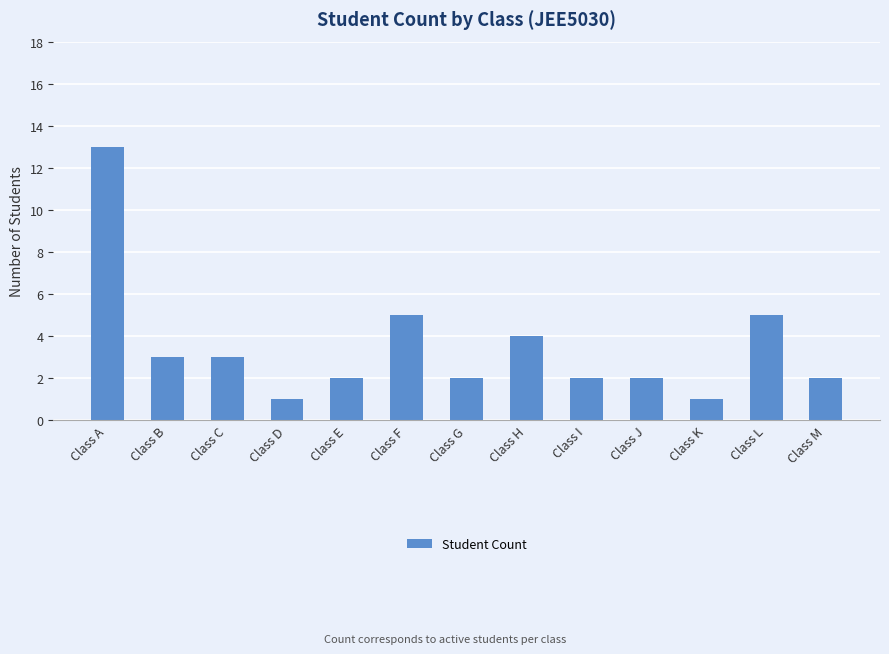

What is the sum of the values at Class E and Class K?

3